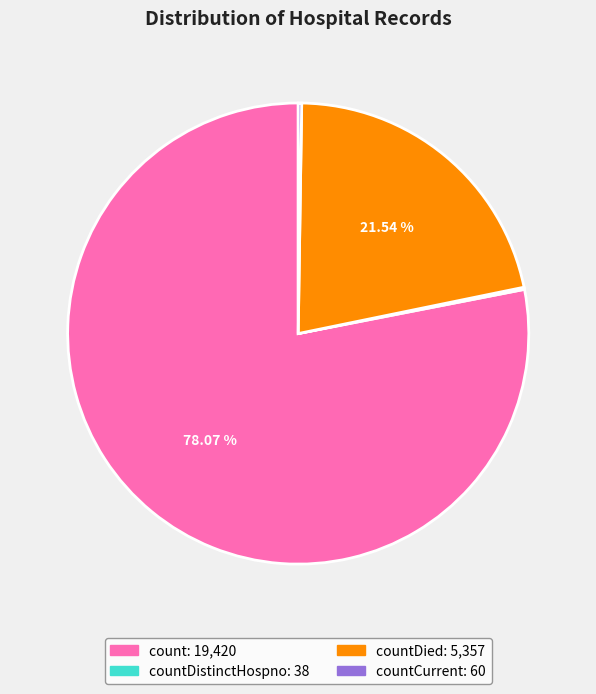

Is there a majority slice in this chart?

Yes